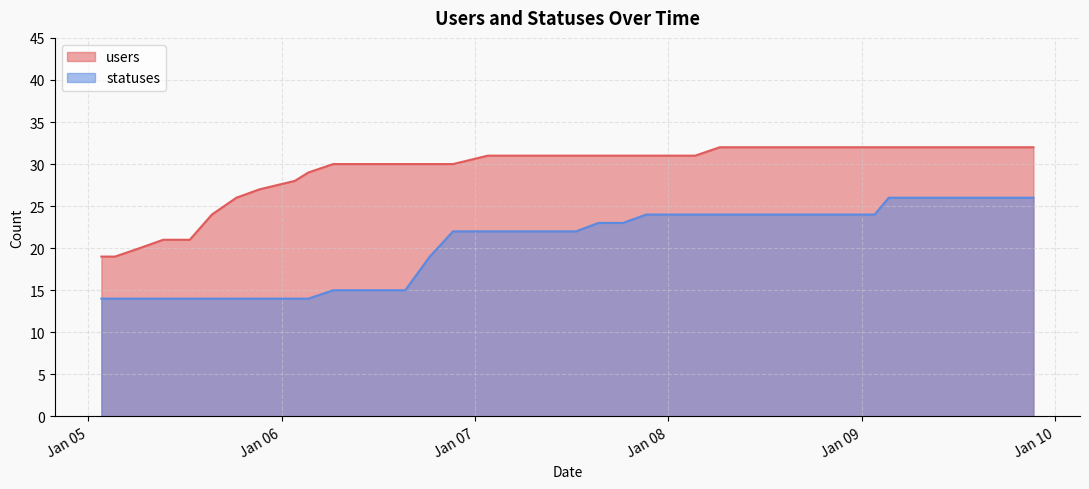

Reading left to right, extract all data points from this chart.

users: 2023-01-05 01:38=19	2023-01-05 03:19=19	2023-01-05 06:22=20	2023-01-05 09:18=21	2023-01-05 12:36=21	2023-01-05 15:21=24	2023-01-05 18:23=26	2023-01-05 21:16=27	2023-01-06 01:38=28	2023-01-06 03:19=29	2023-01-06 06:24=30	2023-01-06 09:18=30	2023-01-06 12:35=30	2023-01-06 15:20=30	2023-01-06 18:23=30	2023-01-06 21:16=30	2023-01-07 01:35=31	2023-01-07 04:11=31	2023-01-07 06:21=31	2023-01-07 09:16=31	2023-01-07 12:32=31	2023-01-07 15:18=31	2023-01-07 18:21=31	2023-01-07 21:15=31	2023-01-08 01:41=31	2023-01-08 03:19=31	2023-01-08 06:22=32	2023-01-08 09:17=32	2023-01-08 12:33=32	2023-01-08 15:18=32	2023-01-08 18:21=32	2023-01-08 21:15=32	2023-01-09 01:35=32	2023-01-09 03:20=32	2023-01-09 06:24=32	2023-01-09 09:20=32	2023-01-09 12:37=32	2023-01-09 15:26=32	2023-01-09 18:24=32	2023-01-09 21:17=32
statuses: 2023-01-05 01:38=14	2023-01-05 03:19=14	2023-01-05 06:22=14	2023-01-05 09:18=14	2023-01-05 12:36=14	2023-01-05 15:21=14	2023-01-05 18:23=14	2023-01-05 21:16=14	2023-01-06 01:38=14	2023-01-06 03:19=14	2023-01-06 06:24=15	2023-01-06 09:18=15	2023-01-06 12:35=15	2023-01-06 15:20=15	2023-01-06 18:23=19	2023-01-06 21:16=22	2023-01-07 01:35=22	2023-01-07 04:11=22	2023-01-07 06:21=22	2023-01-07 09:16=22	2023-01-07 12:32=22	2023-01-07 15:18=23	2023-01-07 18:21=23	2023-01-07 21:15=24	2023-01-08 01:41=24	2023-01-08 03:19=24	2023-01-08 06:22=24	2023-01-08 09:17=24	2023-01-08 12:33=24	2023-01-08 15:18=24	2023-01-08 18:21=24	2023-01-08 21:15=24	2023-01-09 01:35=24	2023-01-09 03:20=26	2023-01-09 06:24=26	2023-01-09 09:20=26	2023-01-09 12:37=26	2023-01-09 15:26=26	2023-01-09 18:24=26	2023-01-09 21:17=26